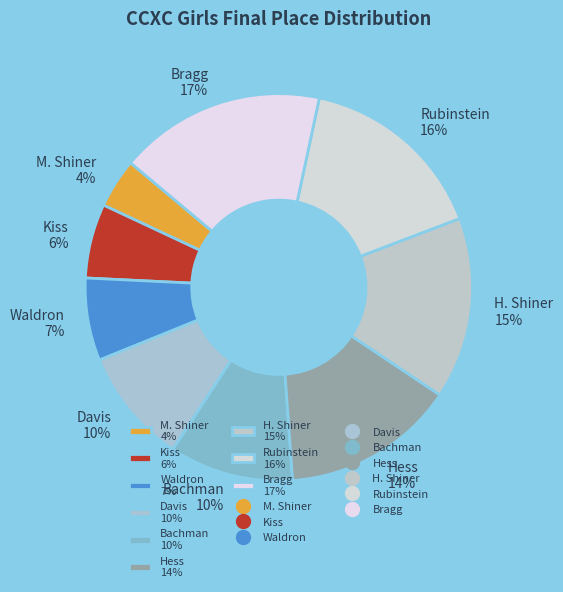

Which category has the smallest portion of the pie?

M. Shiner